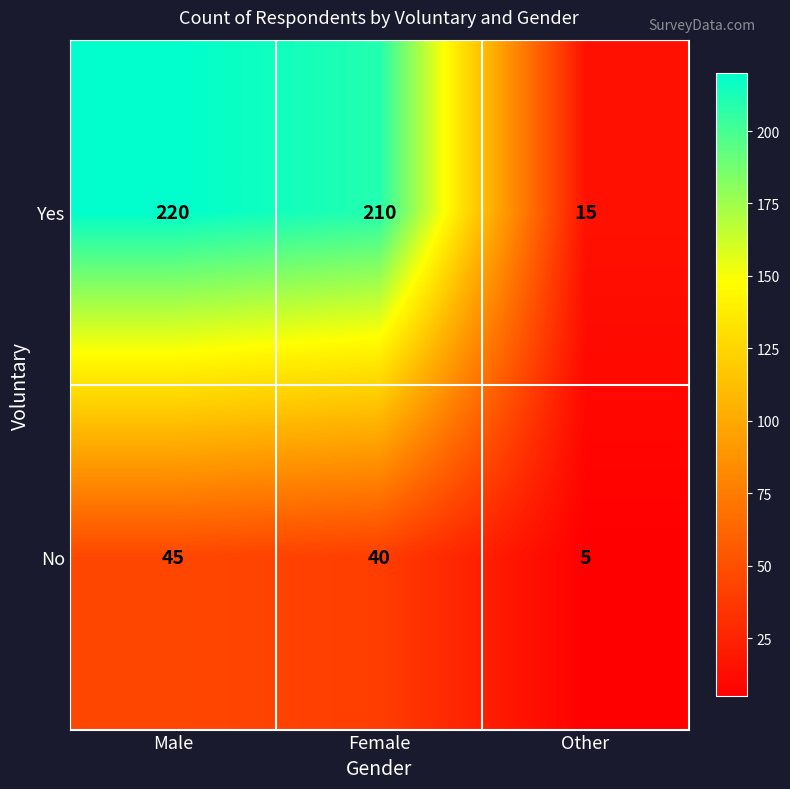

What is the maximum value for Yes?

220